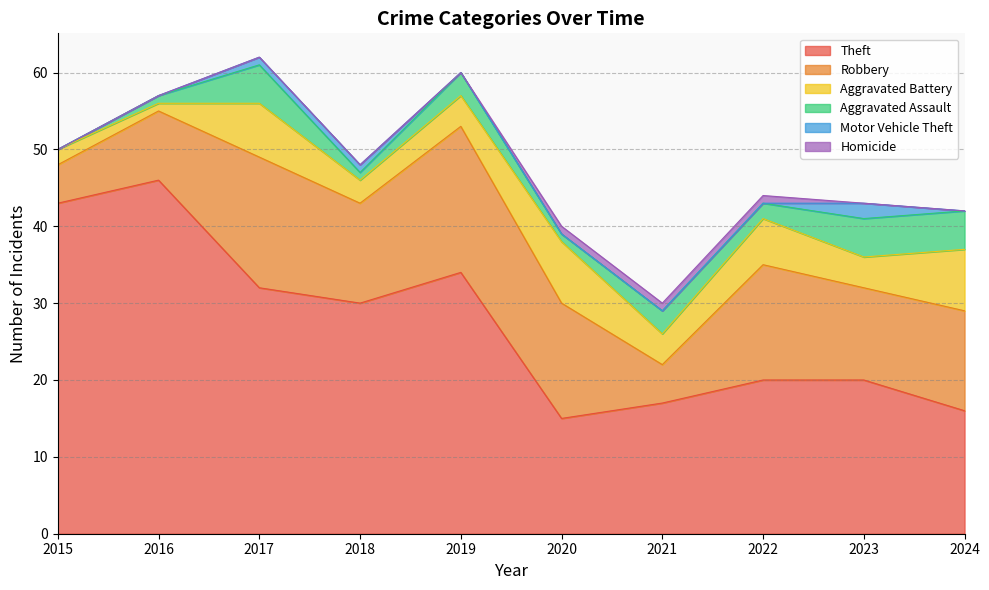

What are all the series names shown in the legend?

Theft, Robbery, Aggravated Battery, Aggravated Assault, Motor Vehicle Theft, Homicide